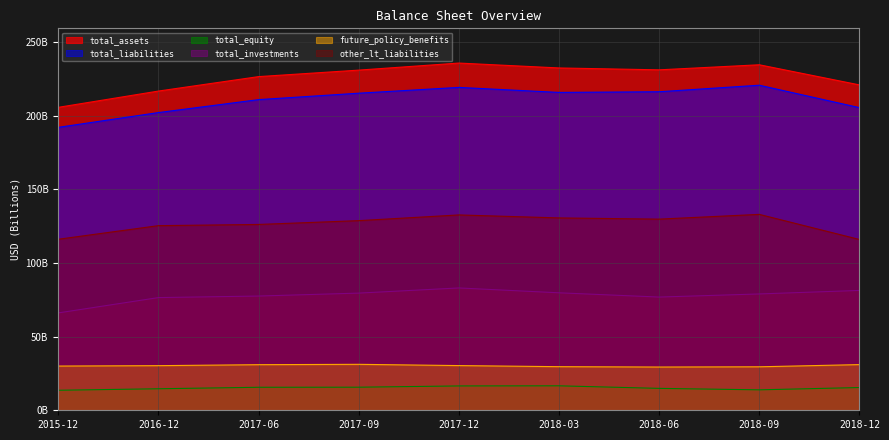

What is the difference between the maximum and minimum values in the other_lt_liabilities series?

17.0